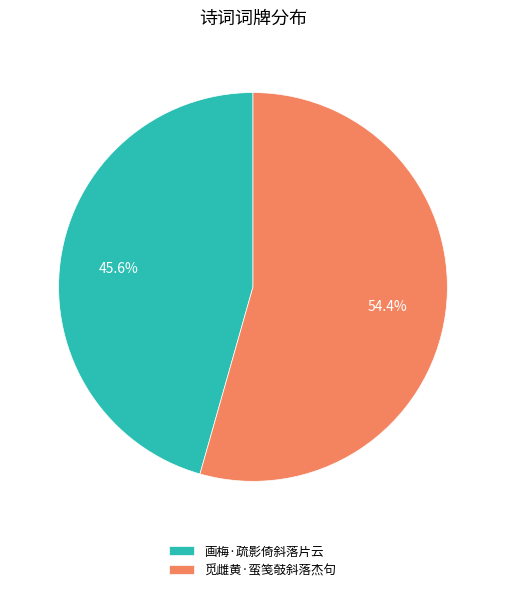

Which has a higher value, 画梅·疏影倚斜落片云 or 觅雌黄·蛮笺攲斜落杰句?

觅雌黄·蛮笺攲斜落杰句